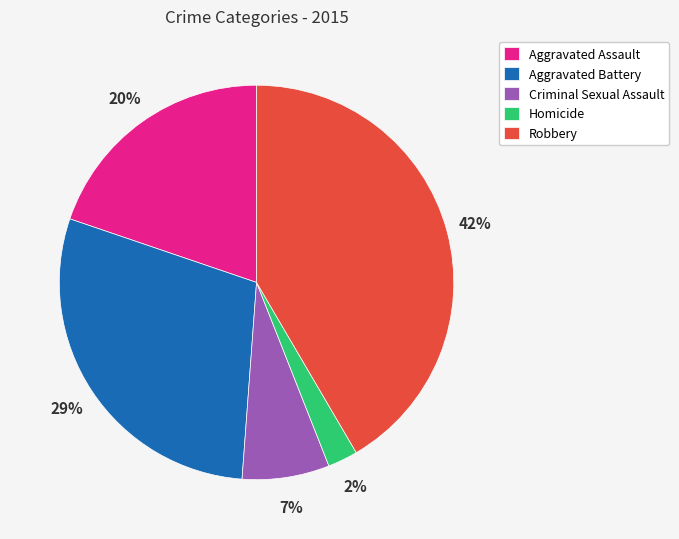

Is it true that Aggravated Battery is 40% of the pie?

False